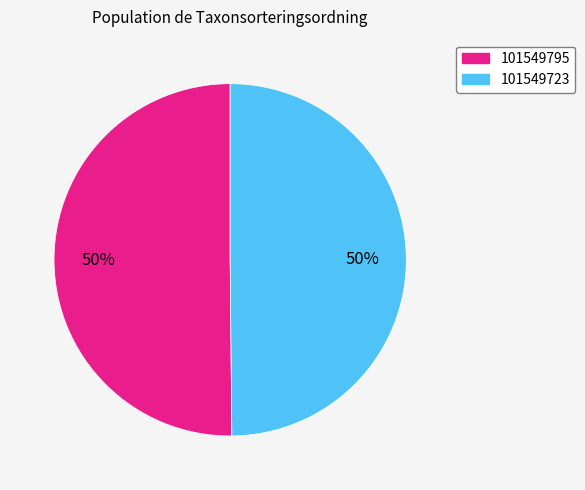

What is the ratio of the value at 101549795 to the value at 101549723?

1.0